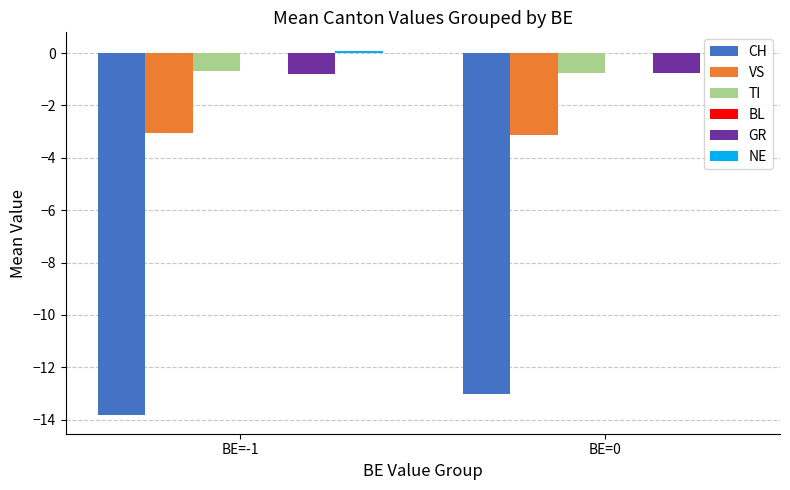

The CH series shows -13.0 at BE=0. True or false?

True